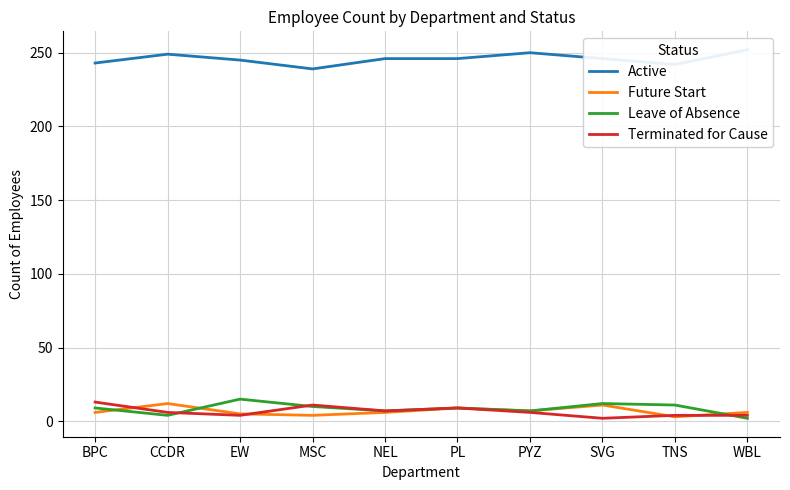

What is the label of the 4th point from the left?

MSC